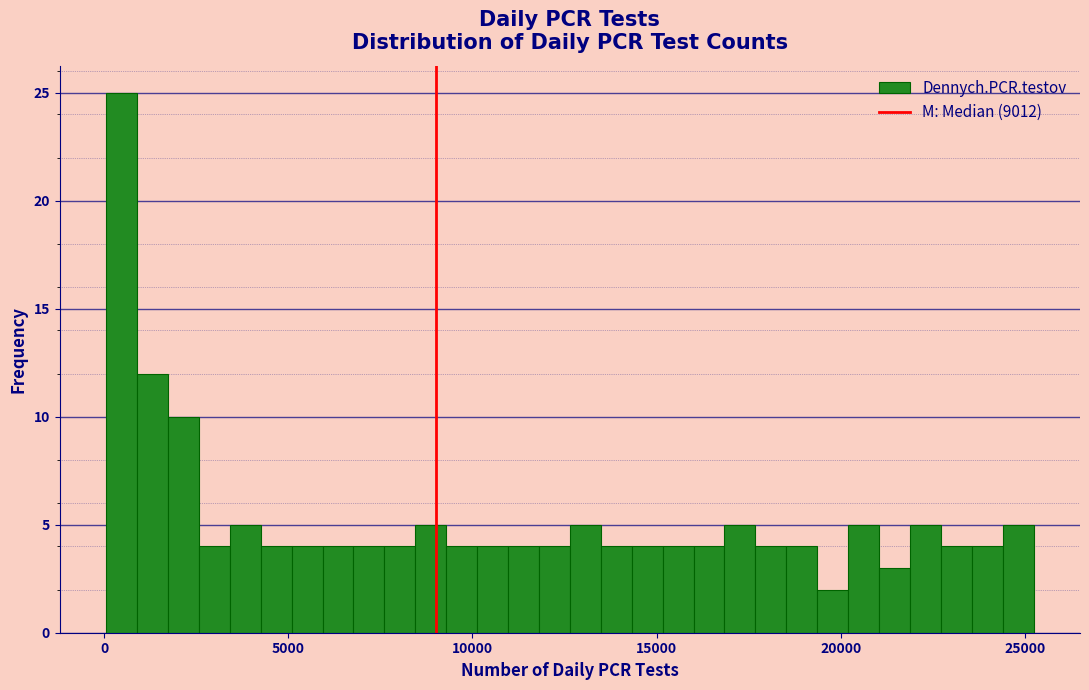

Around what value on the x-axis is the tallest bar? Give the approximate position of its centre, as read against the axis.

500